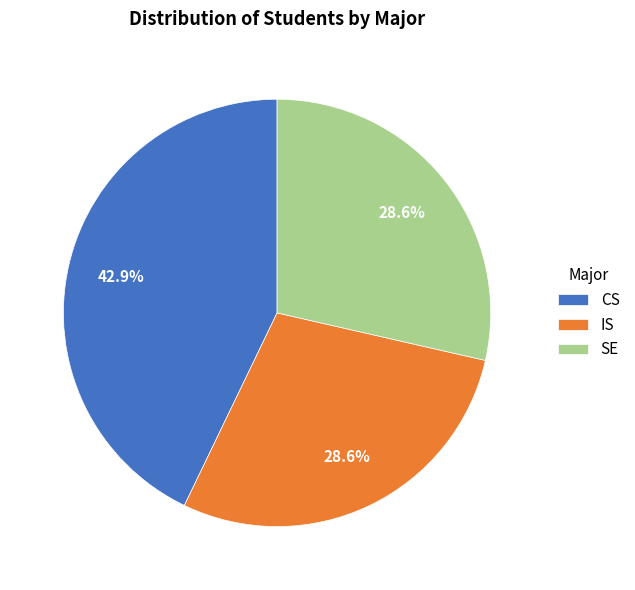

Count the number of slices in the pie.

3